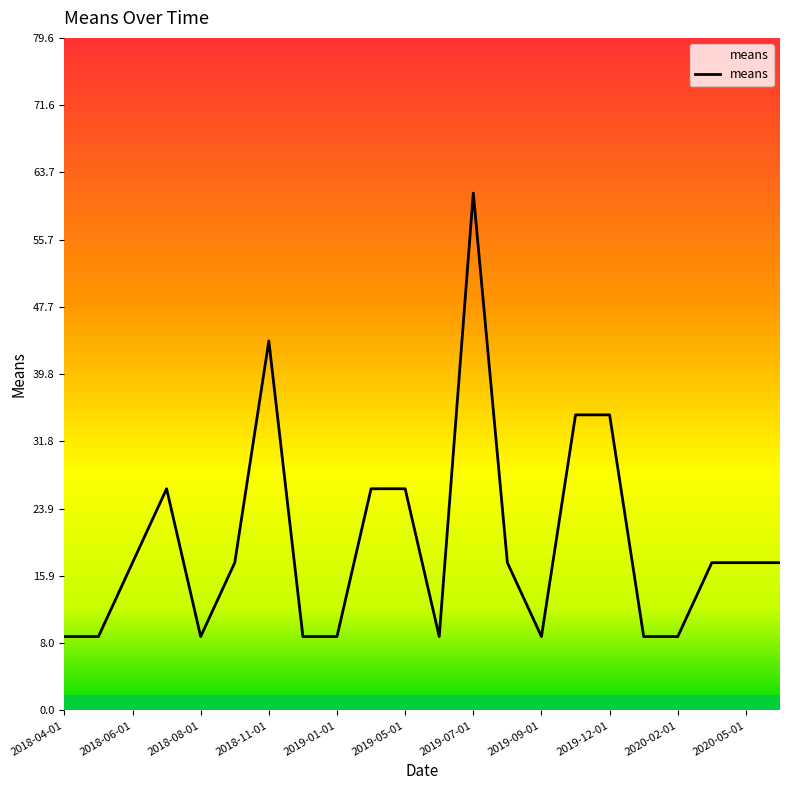

What is the difference between the maximum and minimum values?

52.5